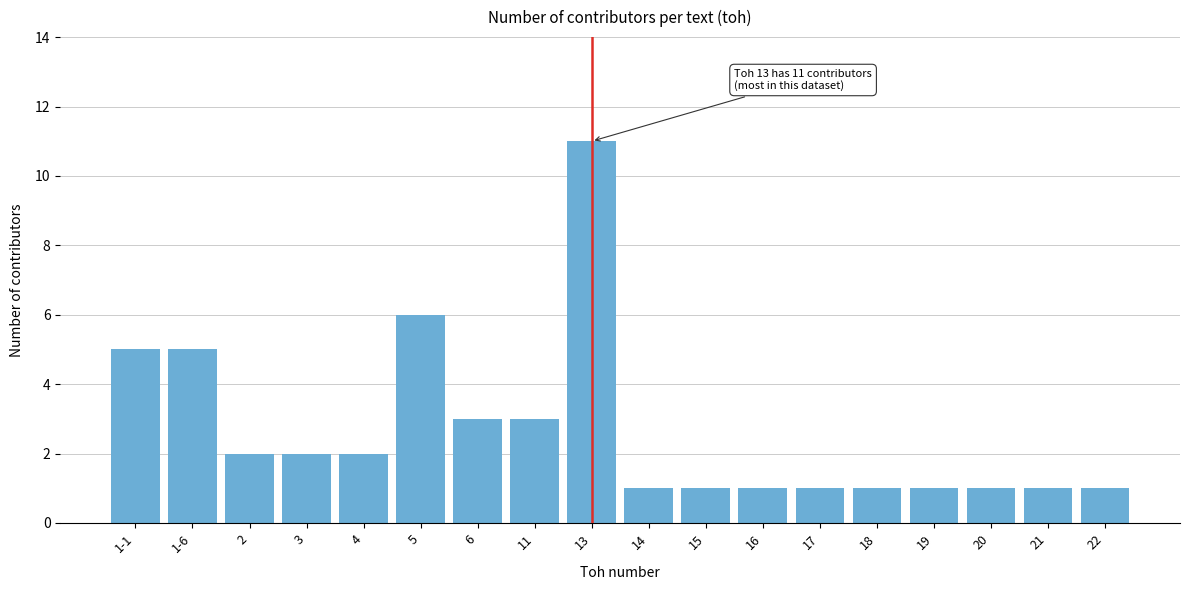

Reading left to right, what are all the values shown in this chart?

5	5	2	2	2	6	3	3	11	1	1	1	1	1	1	1	1	1